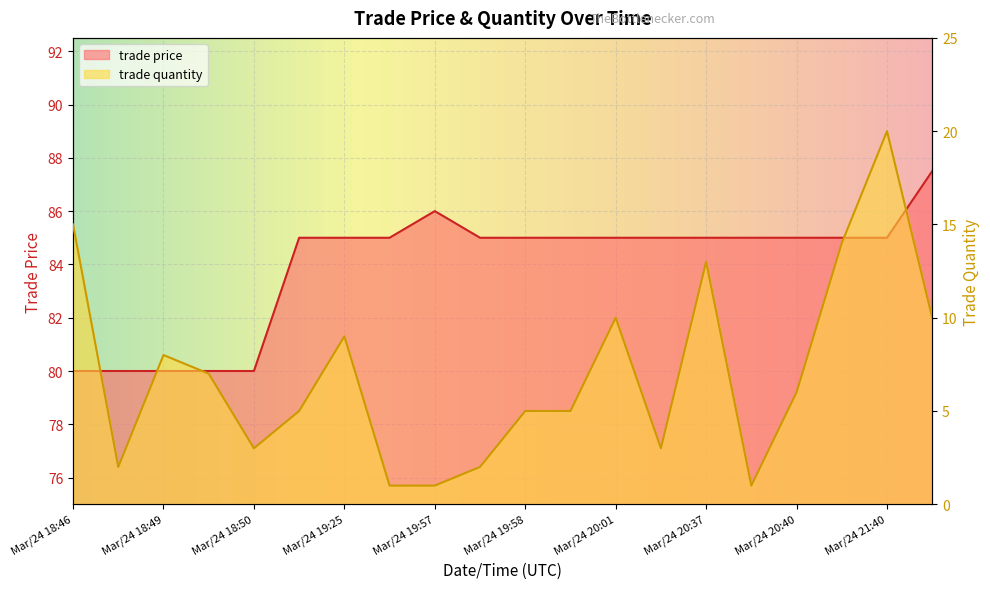

Where does the trade price series first go above 85?

Mar/24 19:57